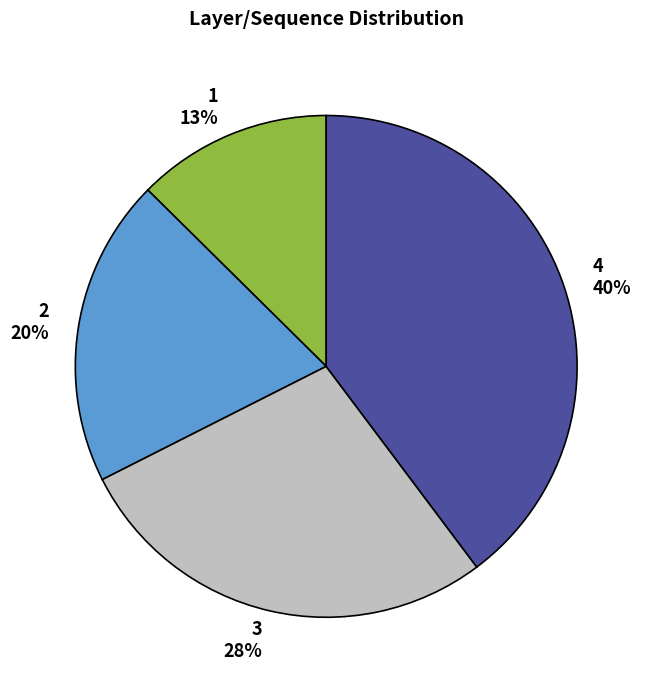

Count the number of slices in the pie.

4